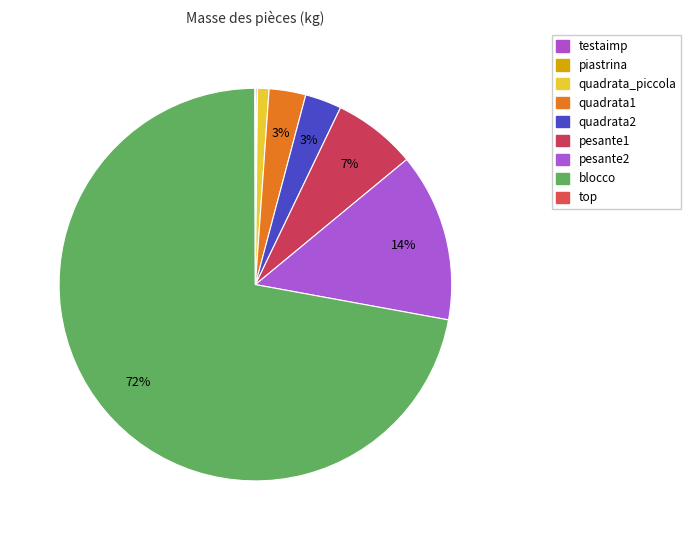

Which has a higher value, piastrina or quadrata2?

quadrata2